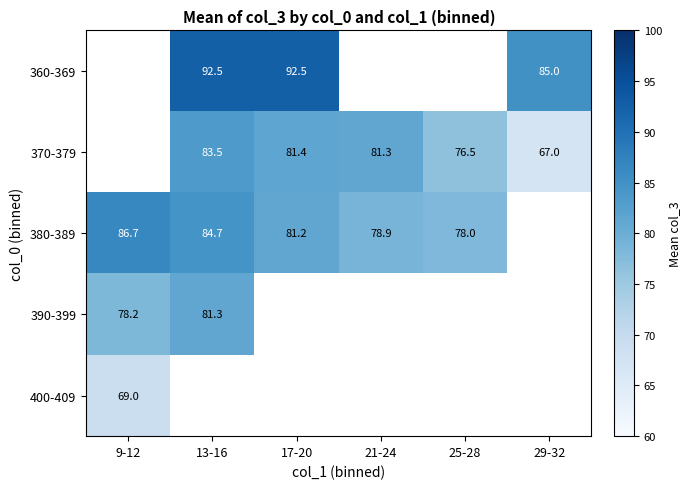

The value of 380-389 at 25-28 is 25.6. True or false?

False